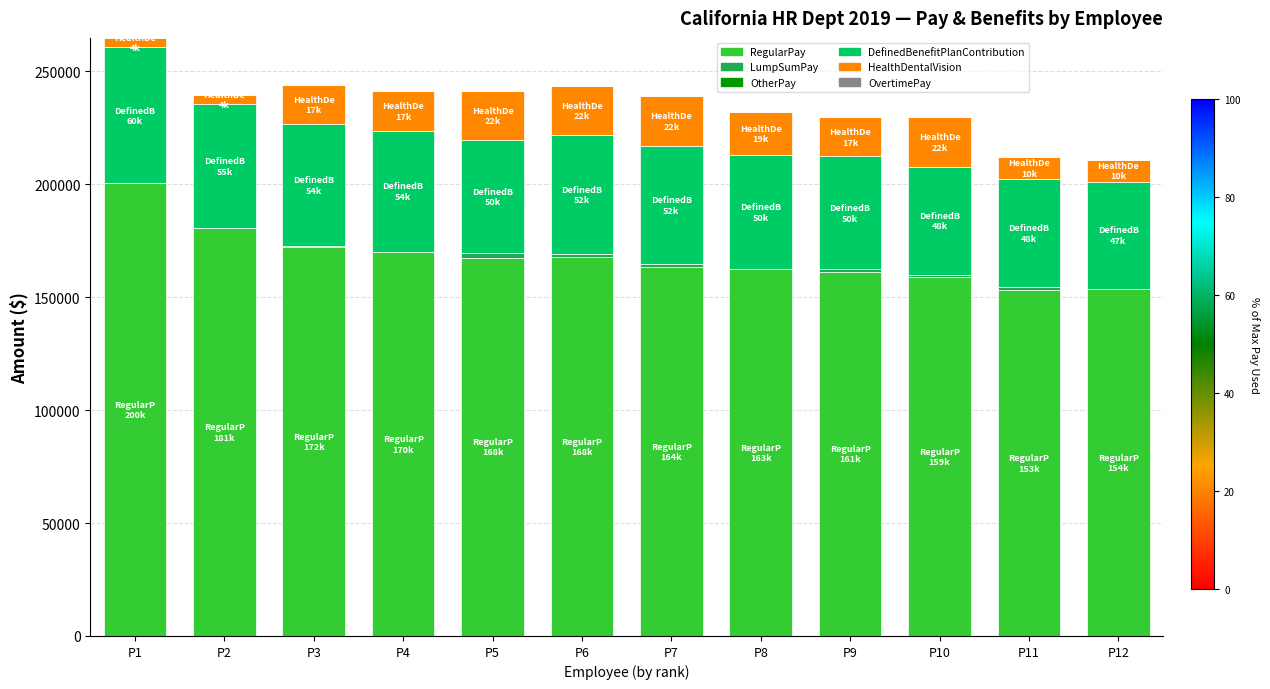

The value of RegularPay at P7 is 163593. True or false?

True